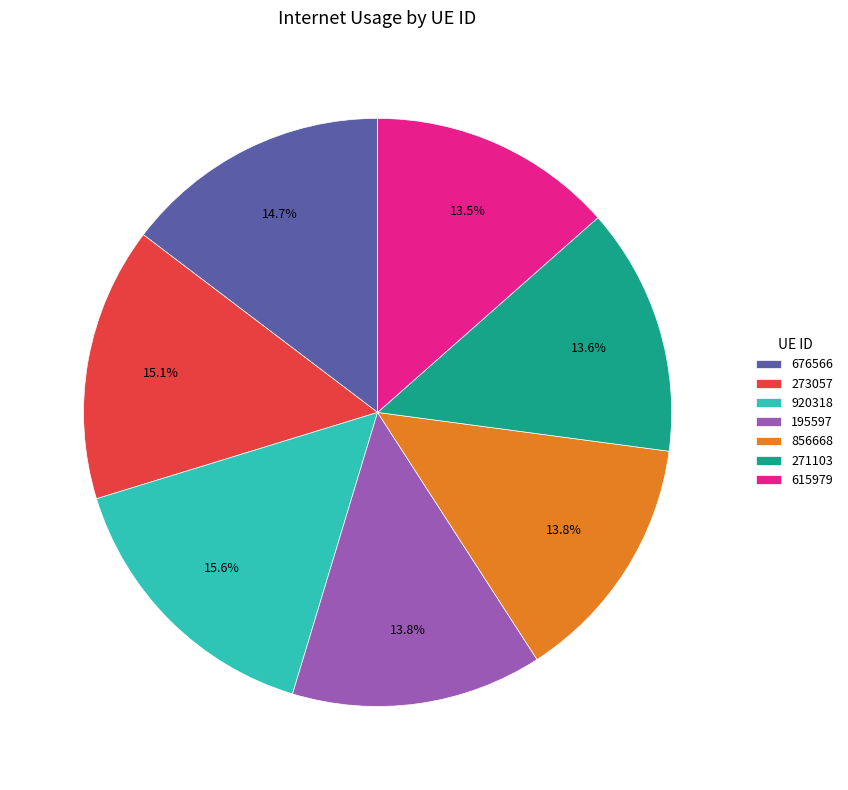

True or false: 856668 accounts for 14% of the total.

True